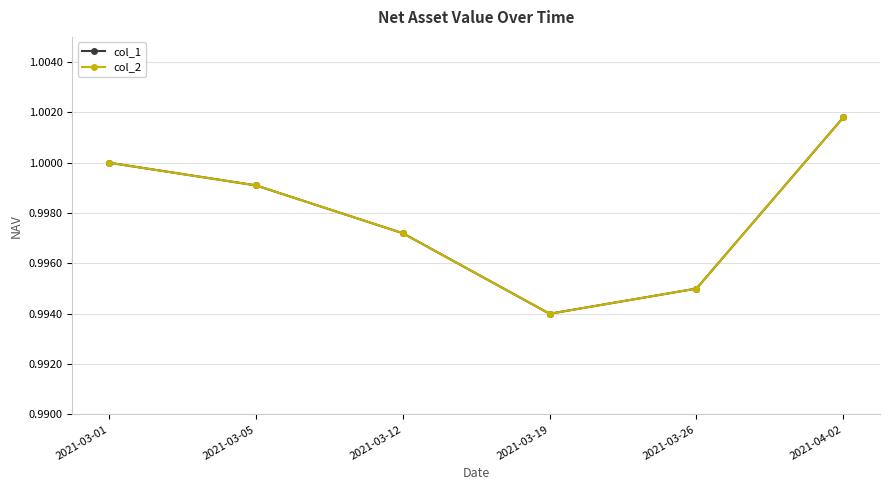

Reading left to right, list all the values displayed in this chart.

col_1: 1.0	1.0	1.0	1.0	1.0	1.0
col_2: 1.0	1.0	1.0	1.0	1.0	1.0